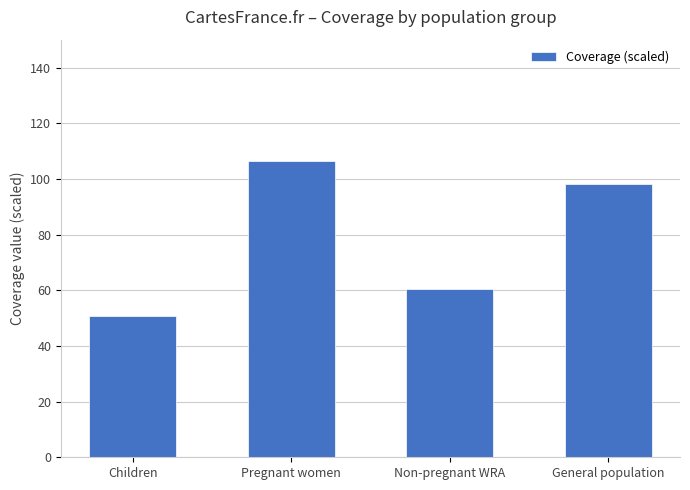

What position from the right is Non-pregnant WRA?

2